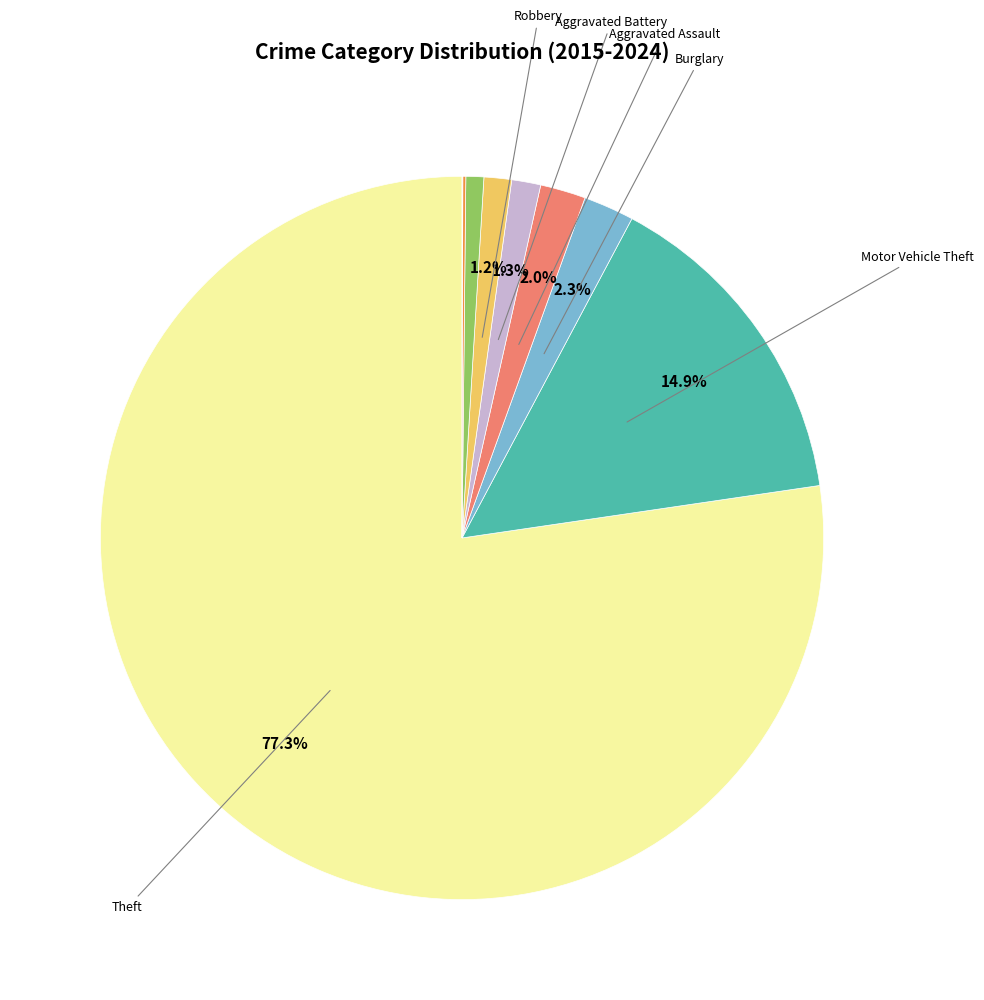

Does any single category account for the majority?

Yes